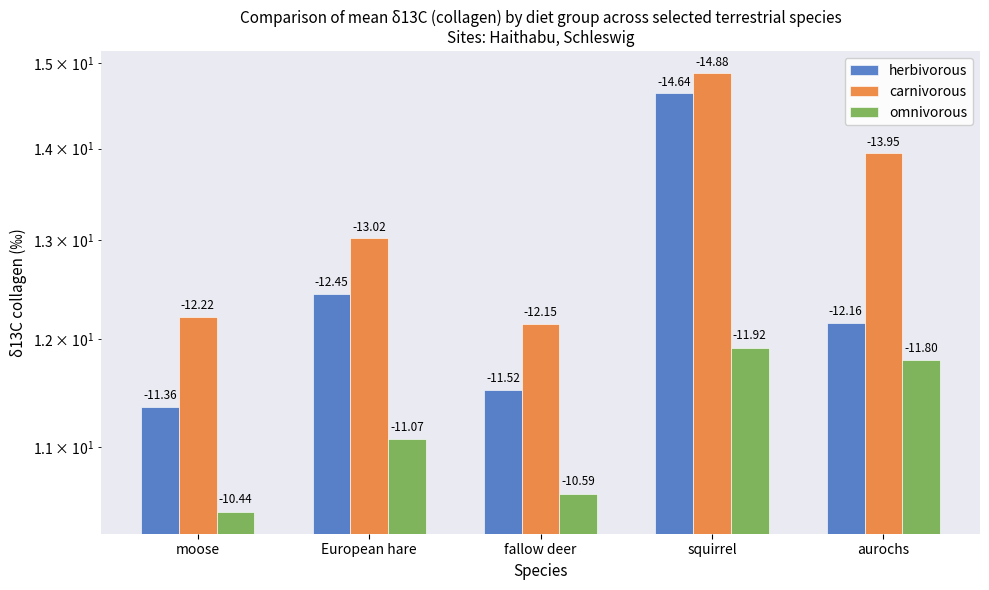

What is the sum of the herbivorous values at squirrel and European hare?

27.1